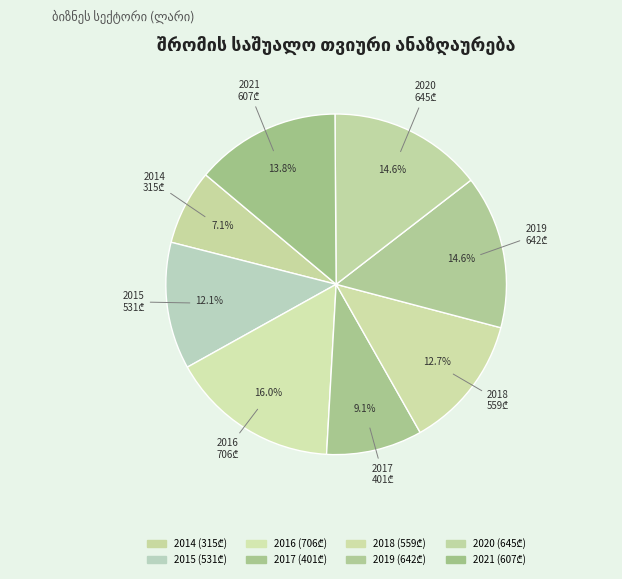

The 2020 slice represents 2% of the pie. True or false?

False